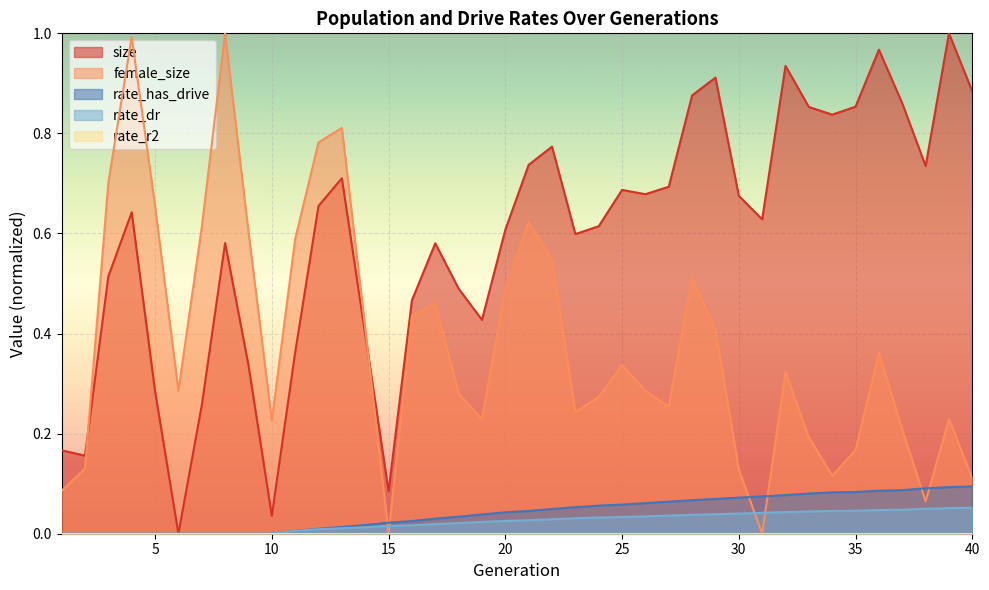

Between 6 and 24, which series saw the biggest shift?

size